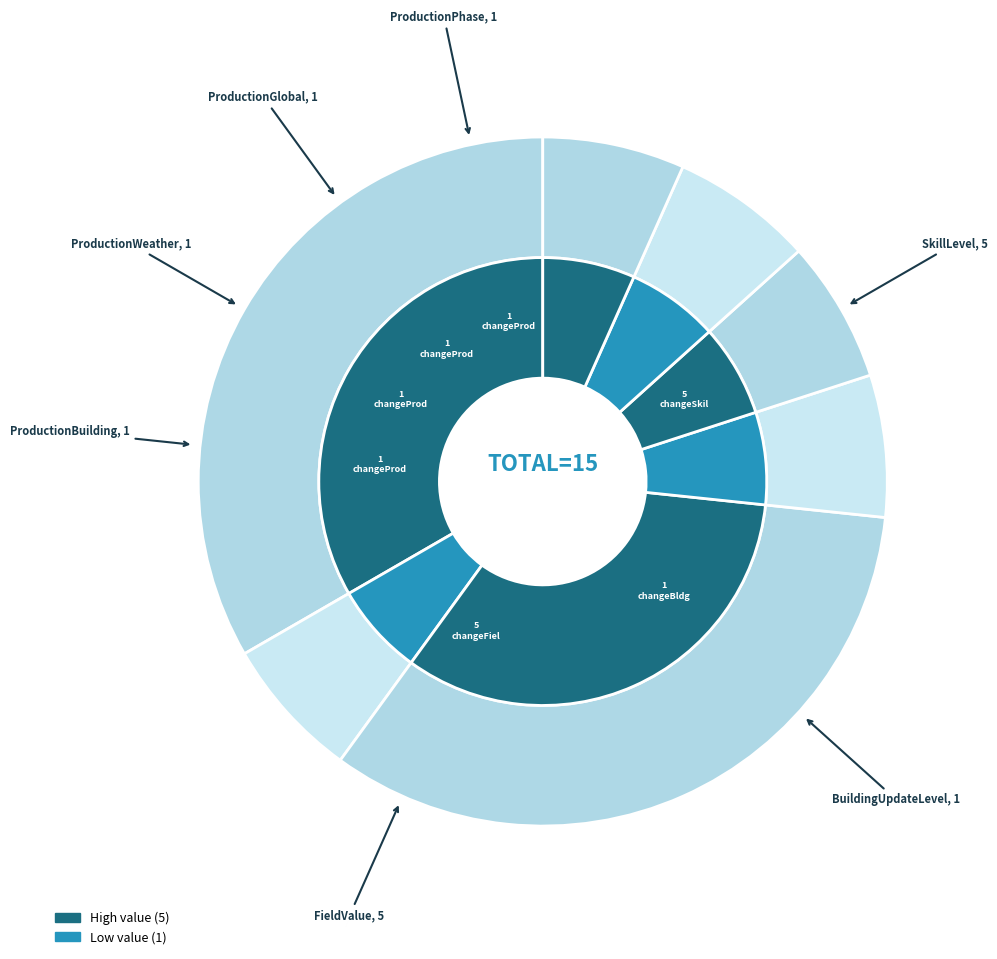

What is the change in value from changeFieldValueByValue to changeProductionWeatherByPercentage?

-4